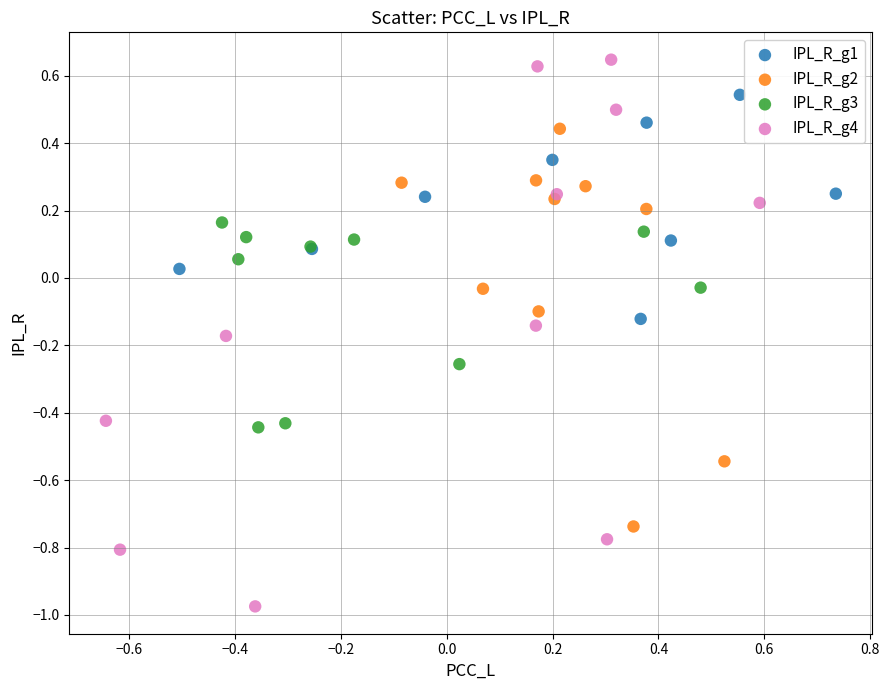

Which series contains the highest Y value?

IPL_R_g4